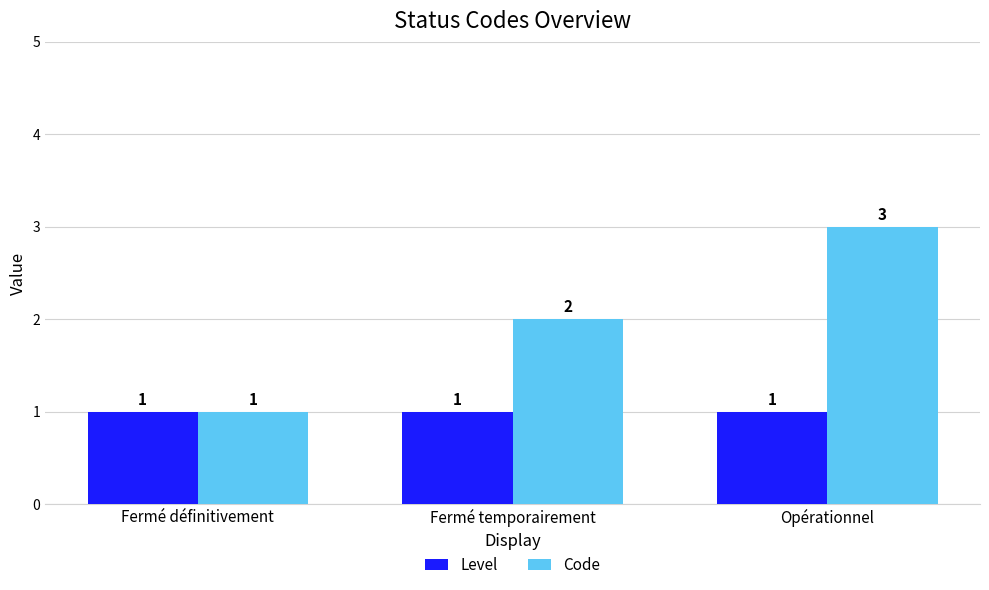

Does the chart contain stacked bars?

No